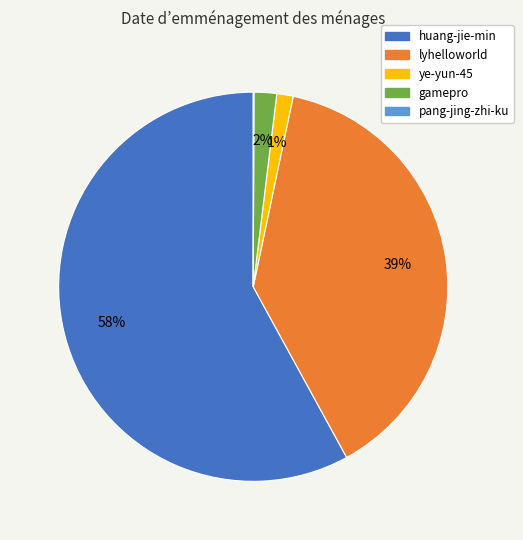

What is the largest slice in the pie chart?

huang-jie-min